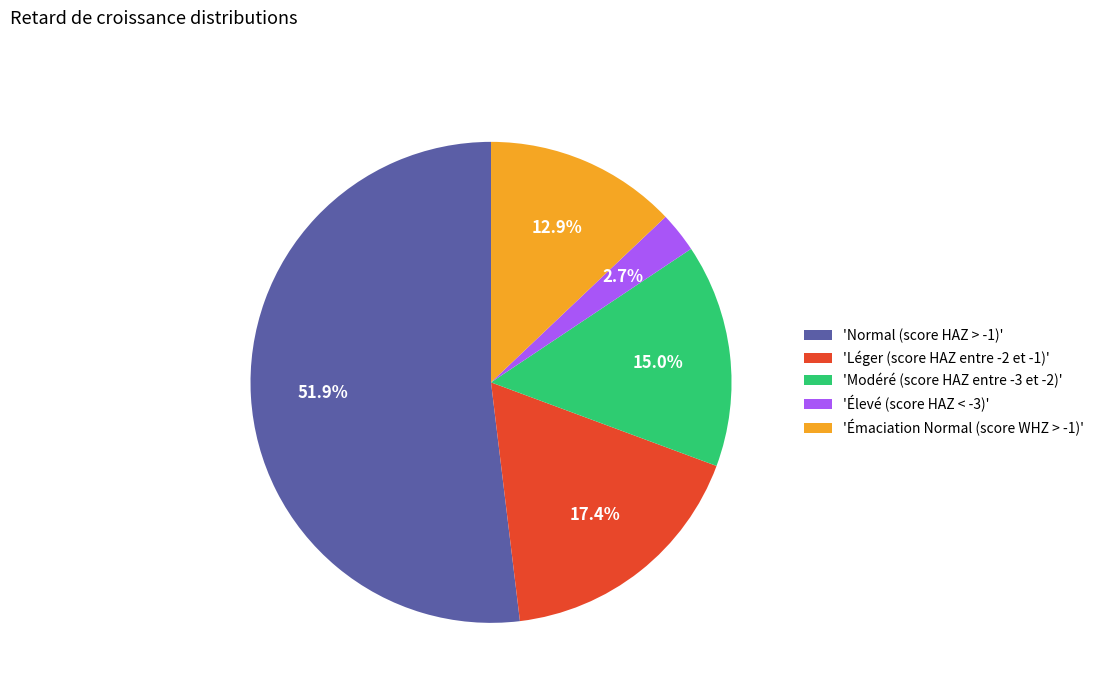

How many slices are in this pie chart?

5